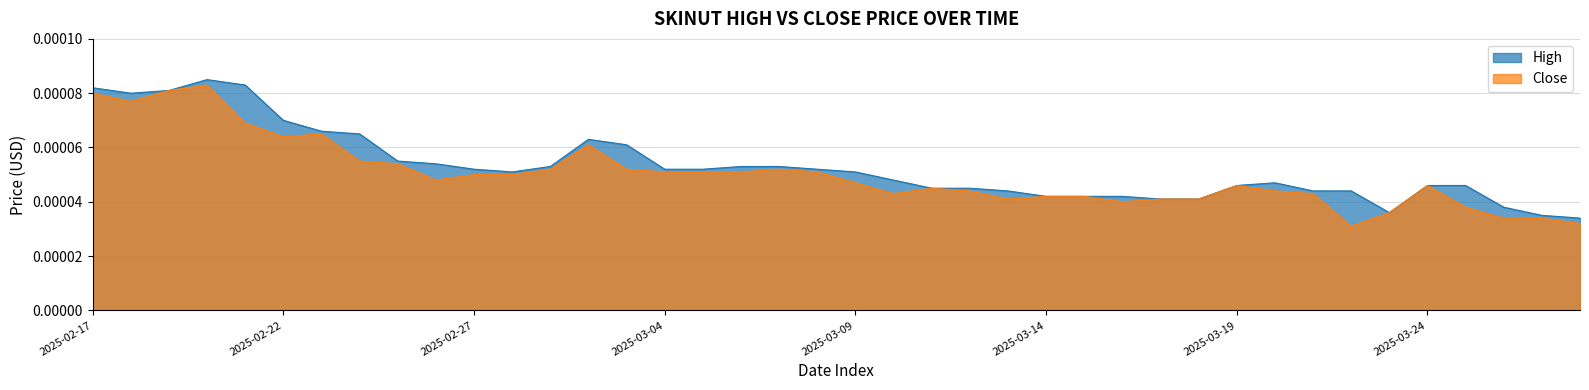

Is the value of High at 2025-03-24 greater than the value of Close at 2025-02-27?

No